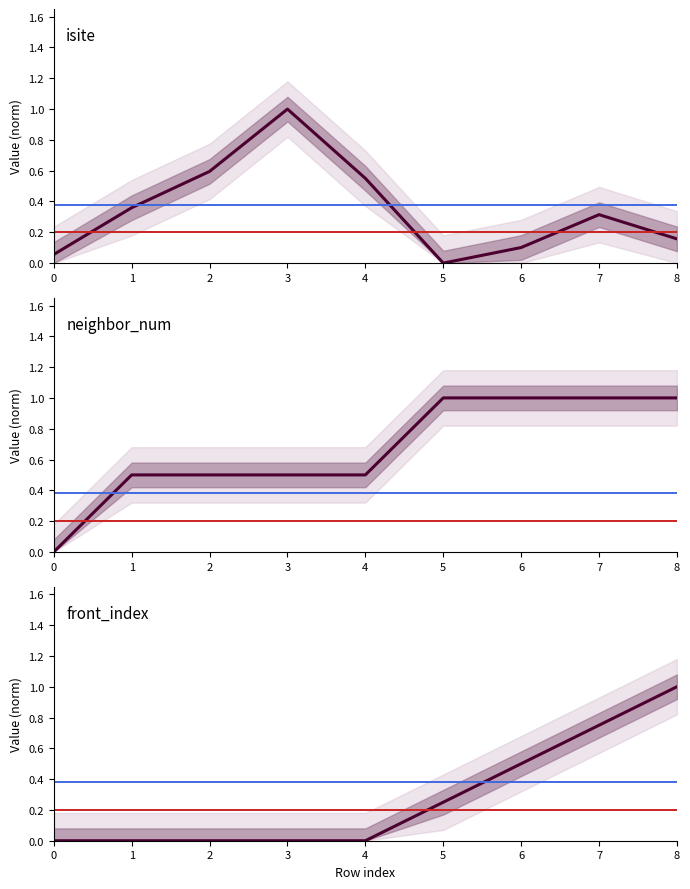

How many lines are shown in the chart?

3